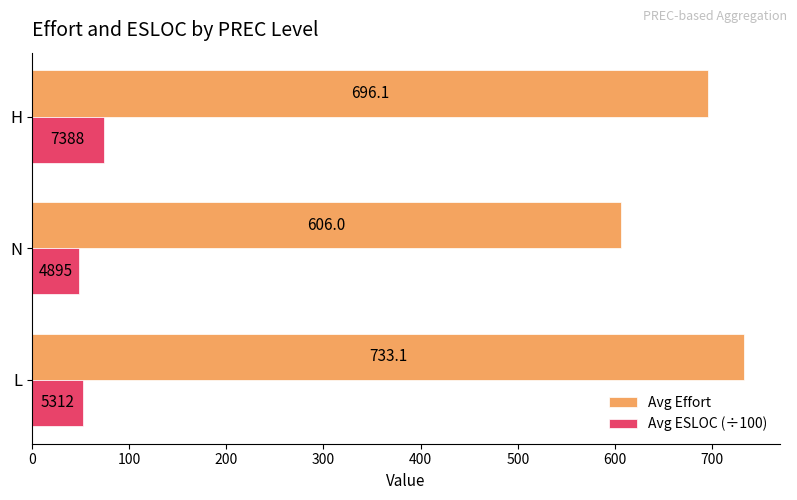

What is the highest value of the Avg ESLOC (÷100) series?

73.9